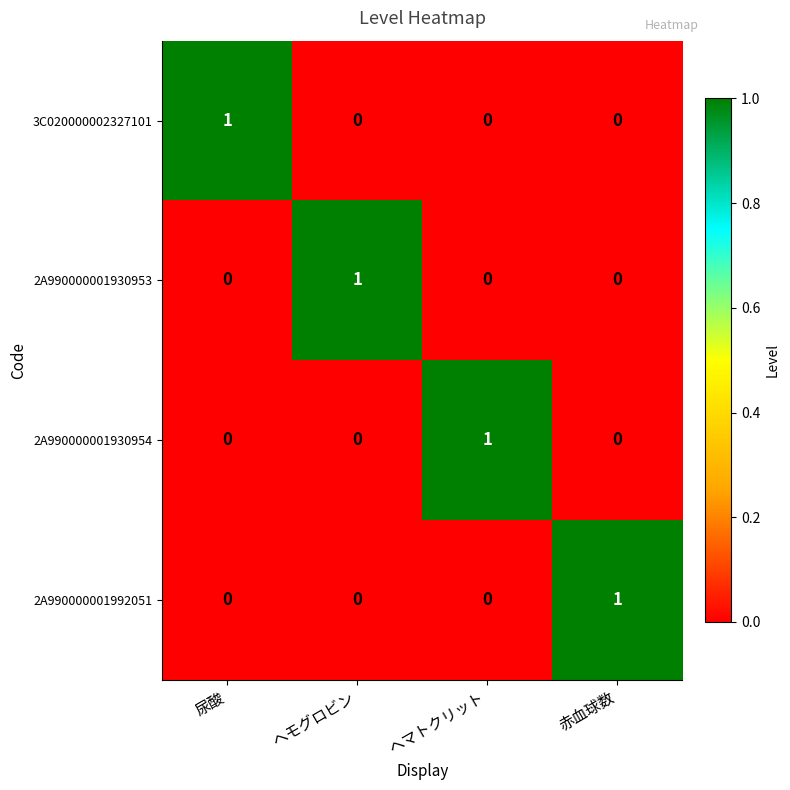

Count the 2A990000001930953 values in the range 0 to 1.

4